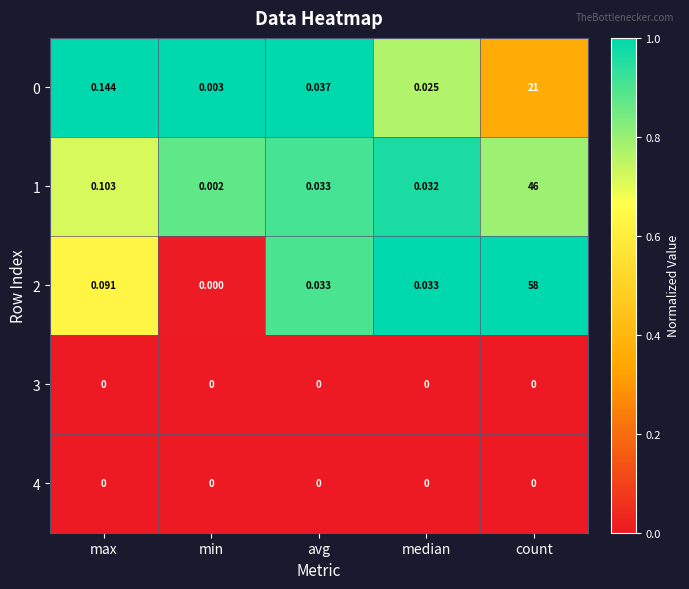

At which label does 2 reach its peak?

count